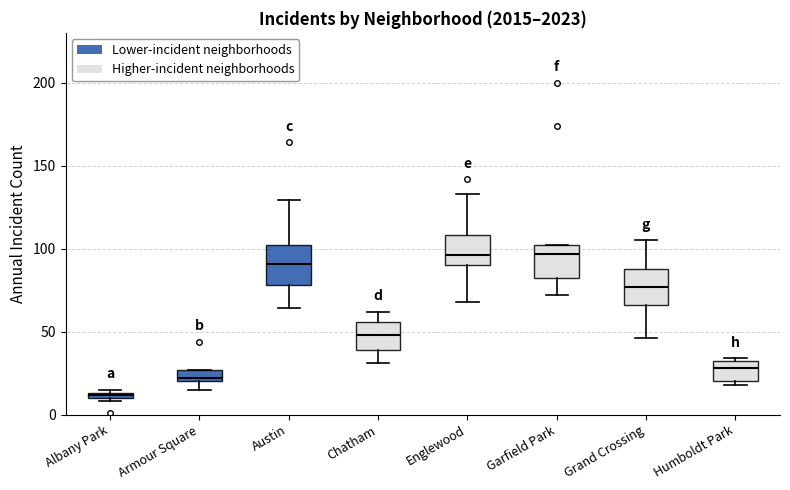

Where is the upper edge of the box for Chatham on the y-axis? The values are not printed on the chart, so give them approximately, as read against the axis.

55